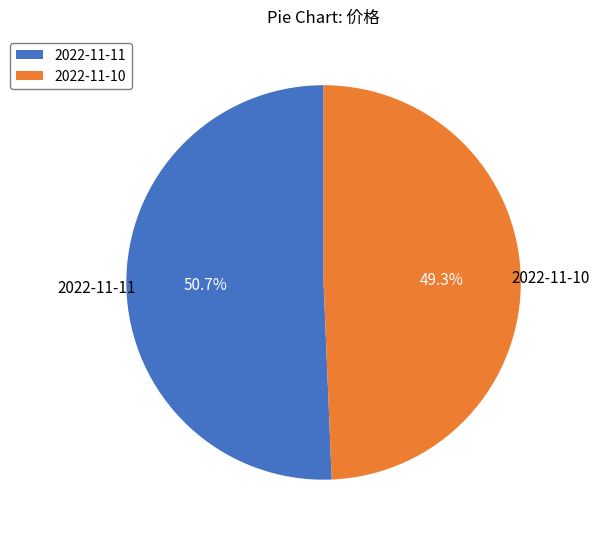

To the nearest percent, what portion does 2022-11-11 represent?

51%